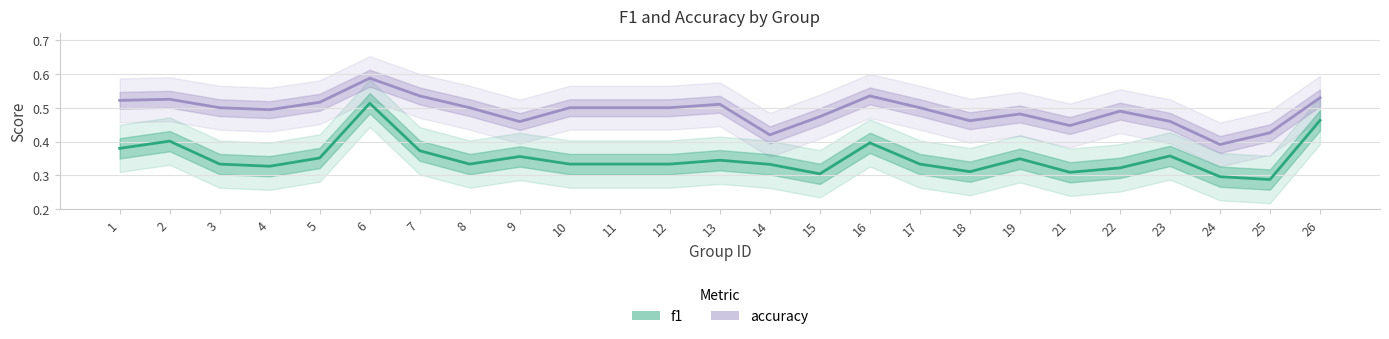

Reading left to right, transcribe all the data shown in this chart.

f1: 0.4	0.4	0.3	0.3	0.4	0.5	0.4	0.3	0.4	0.3	0.3	0.3	0.3	0.3	0.3	0.4	0.3	0.3	0.3	0.3	0.3	0.4	0.3	0.3	0.5
accuracy: 0.5	0.5	0.5	0.5	0.5	0.6	0.5	0.5	0.5	0.5	0.5	0.5	0.5	0.4	0.5	0.5	0.5	0.5	0.5	0.4	0.5	0.5	0.4	0.4	0.5